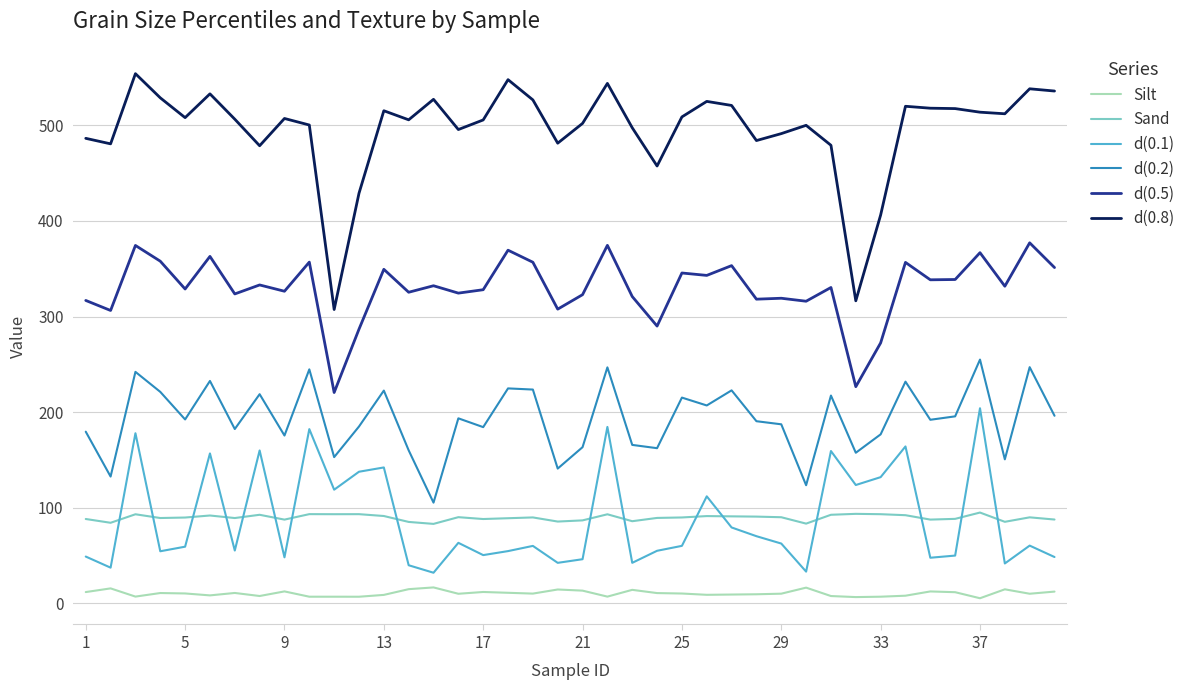

Which series has the largest total across all categories?

d(0.8)